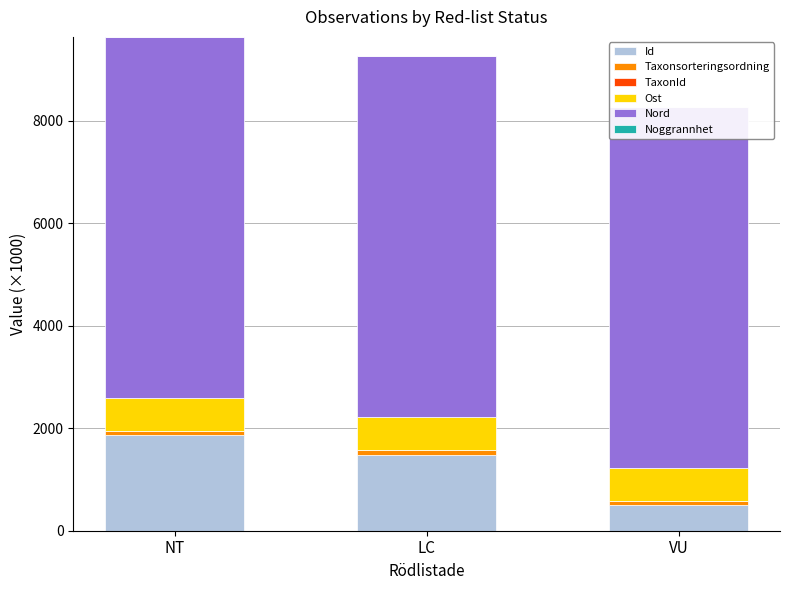

At which category is the sum across all series the highest?

NT